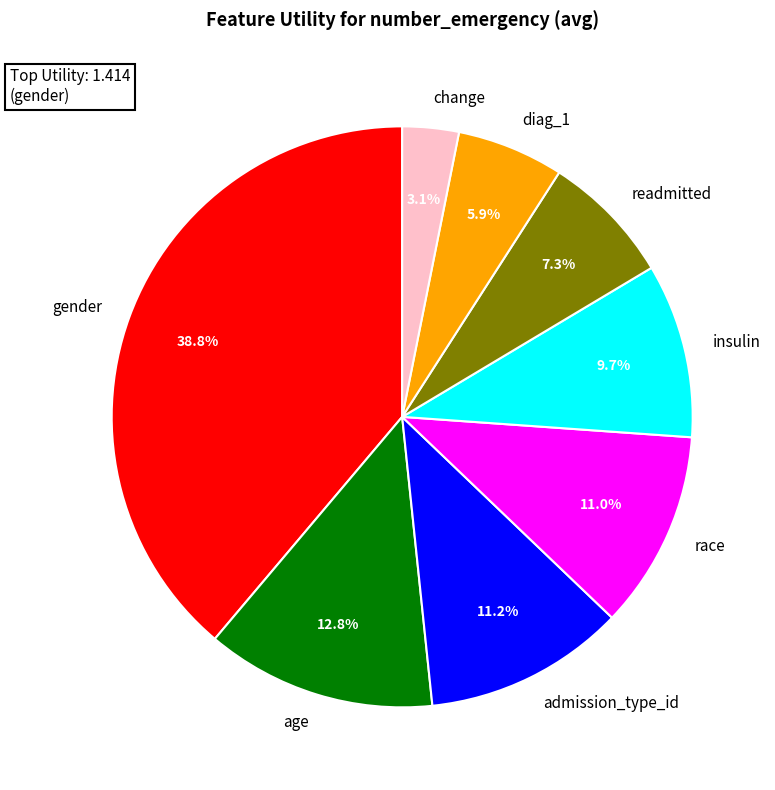

Is there a majority slice in this chart?

No